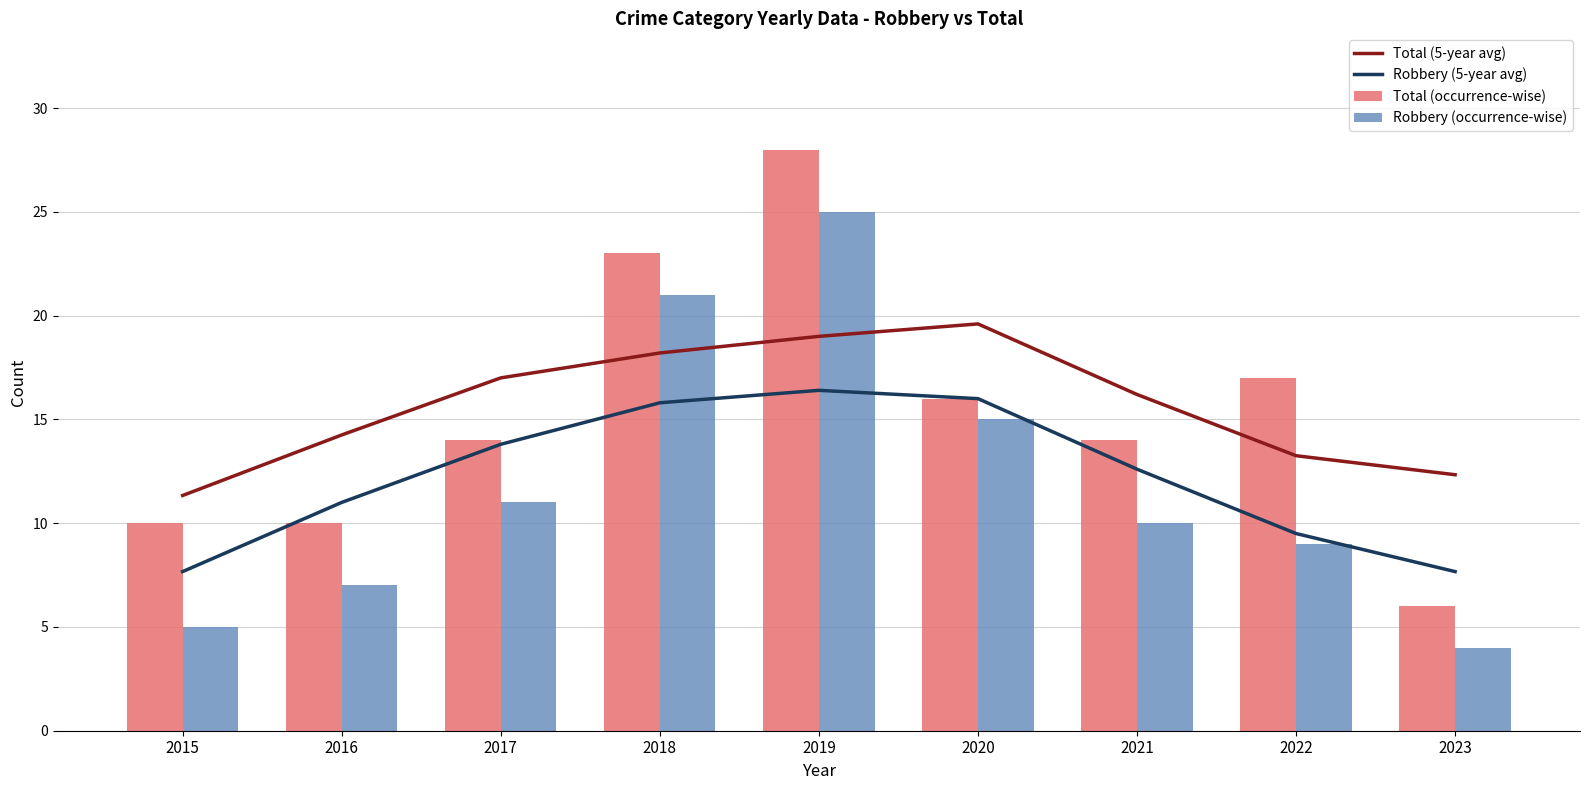

At which label does Total (5-year avg) reach its peak?

2020